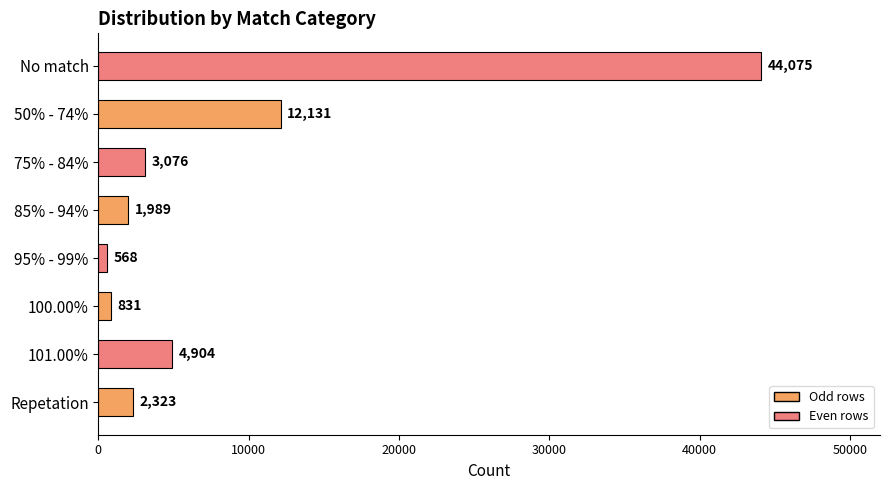

List the labels in order of value, smallest first.

95% - 99%, 100.00%, 85% - 94%, Repetation, 75% - 84%, 101.00%, 50% - 74%, No match